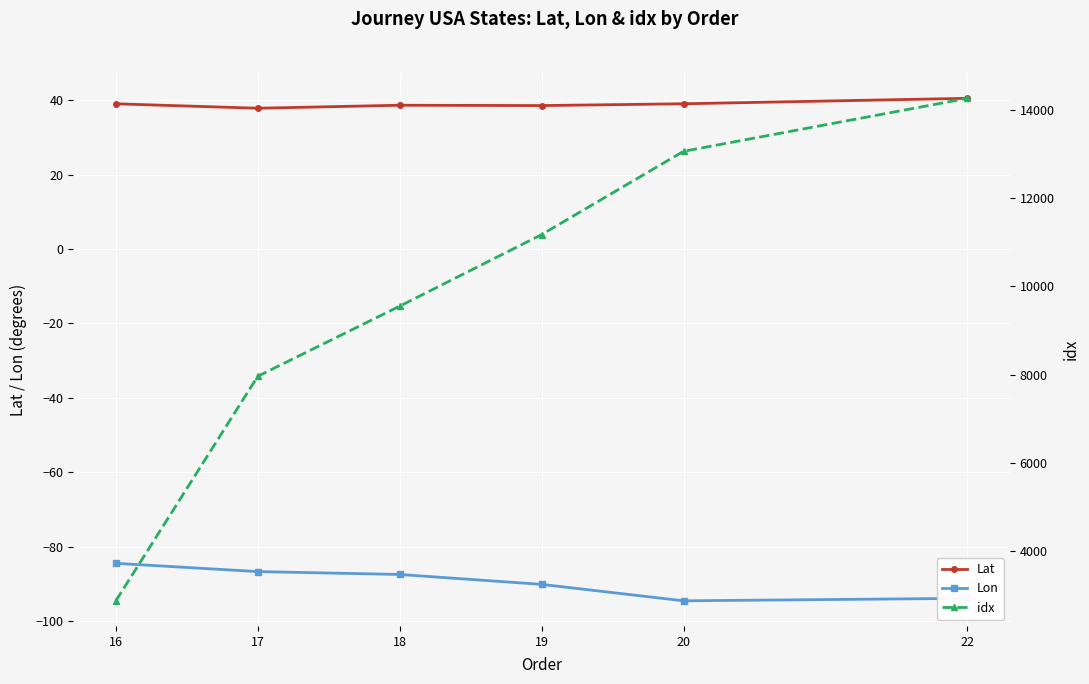

Which has a higher value, 19 or 22?

22